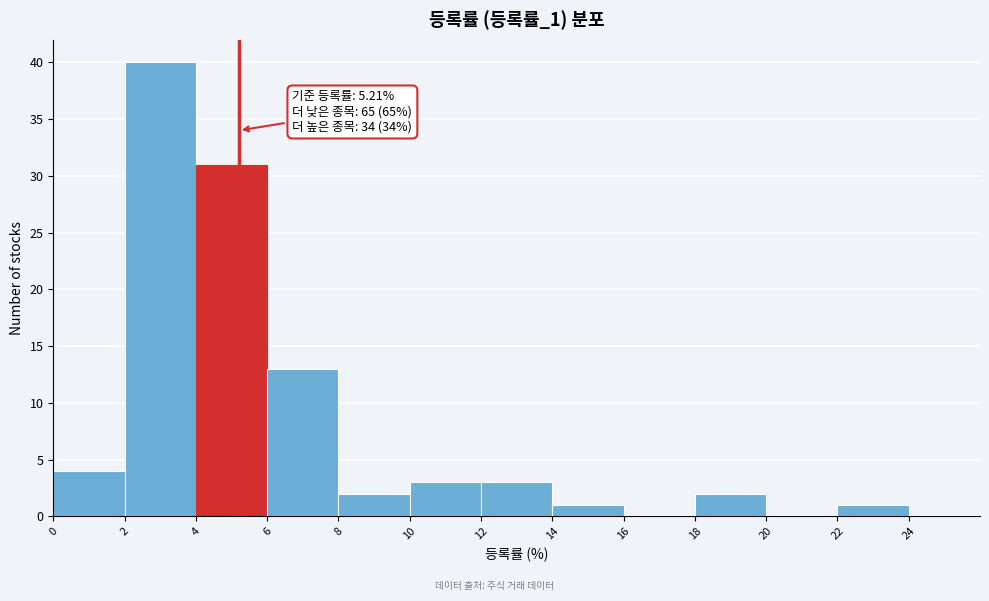

Which range on the x-axis has the tallest bar?

2 to 4